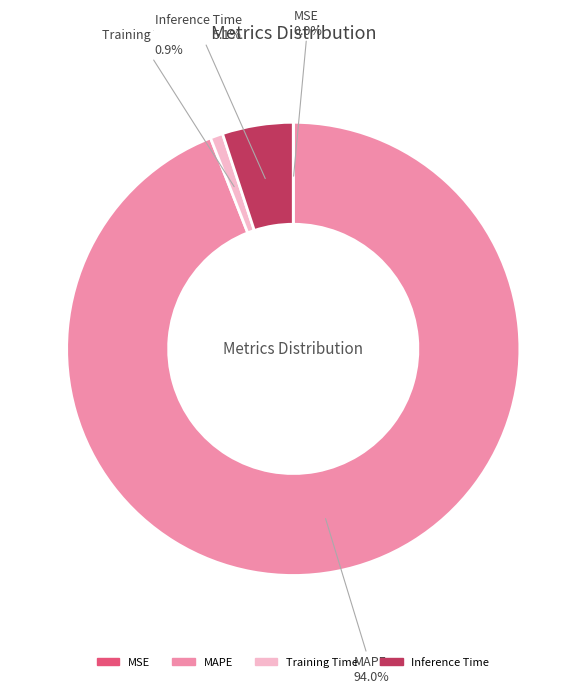

Is there any slice that represents more than half of the pie?

Yes